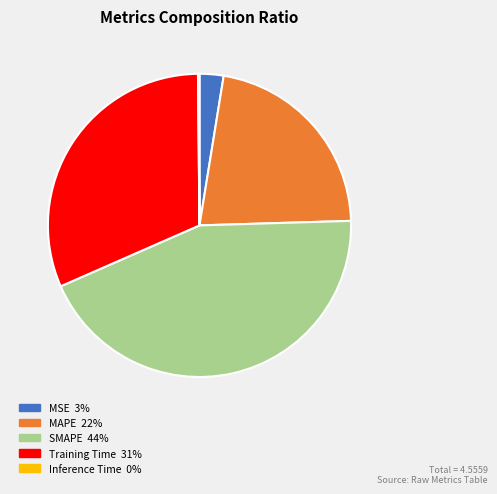

Which slice is the largest?

SMAPE